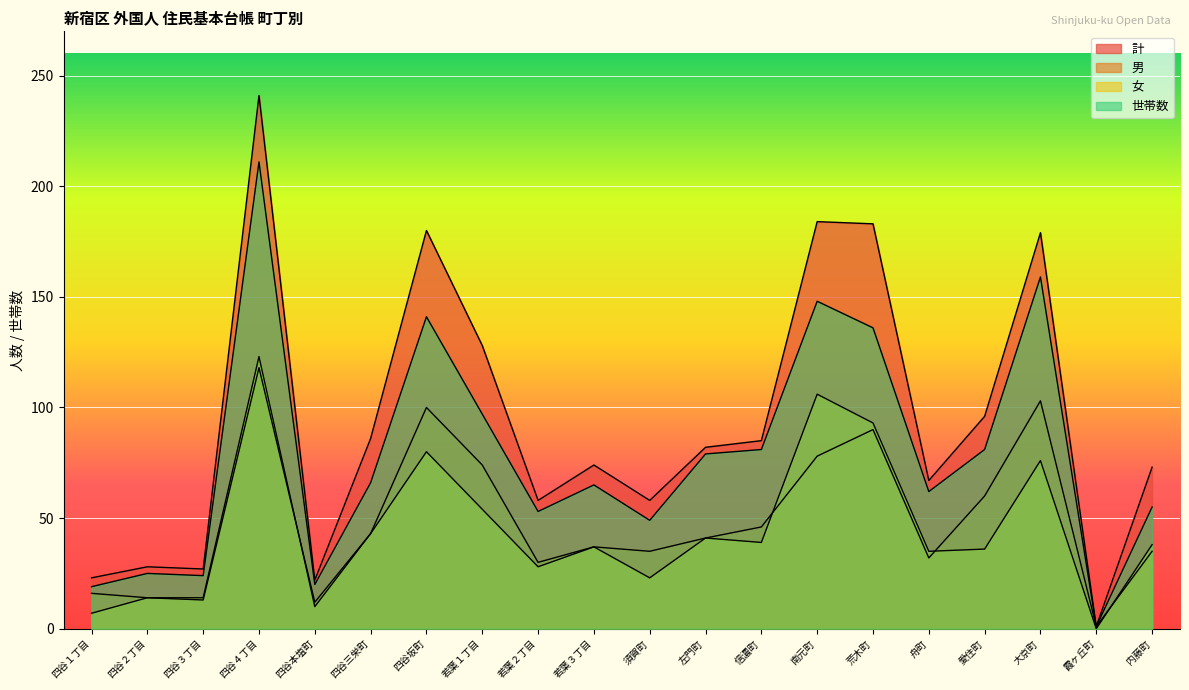

What is the difference between the highest and lowest values at 四谷坂町?

100